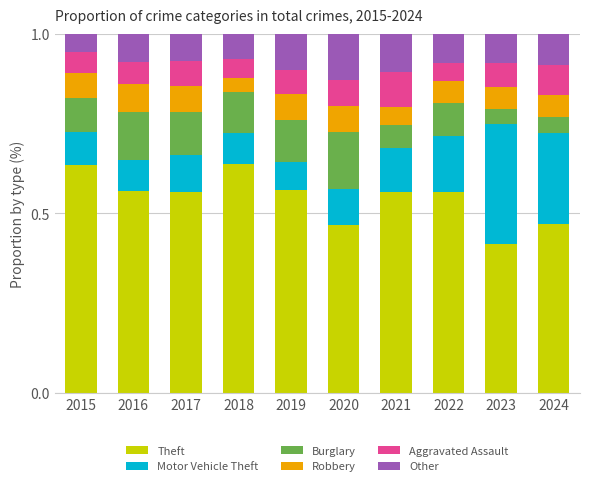

The Robbery series shows 0.1 at 2018. True or false?

False